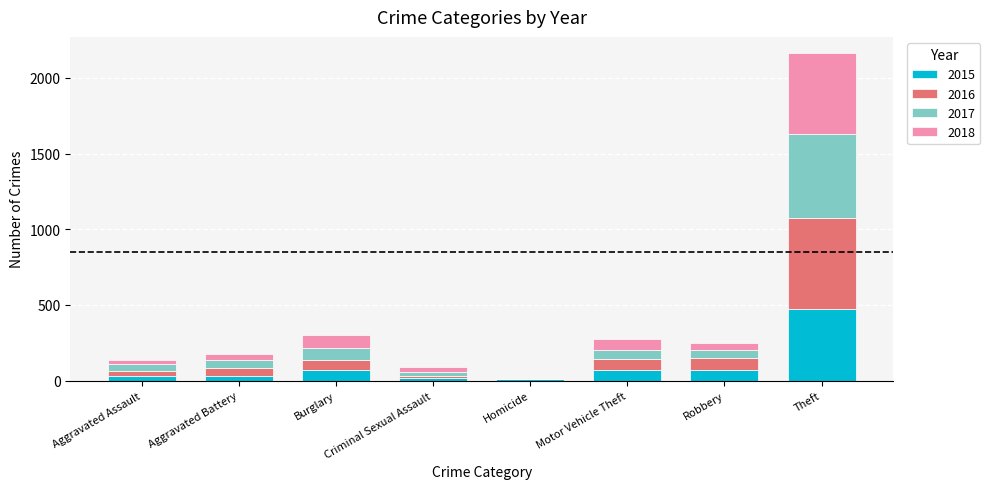

The value of 2015 at Burglary is 69. True or false?

True